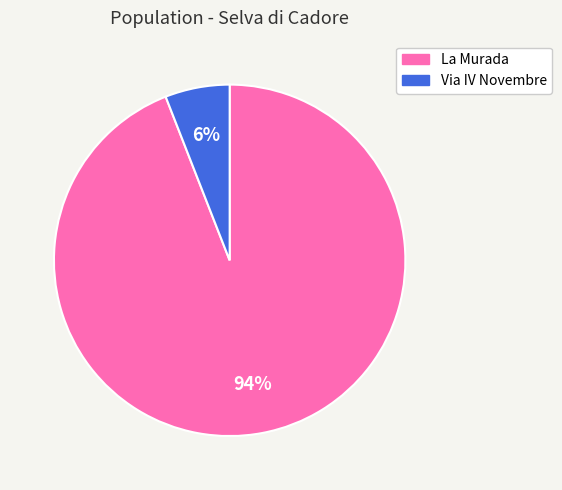

Between La Murada and Via IV Novembre, which is larger?

La Murada